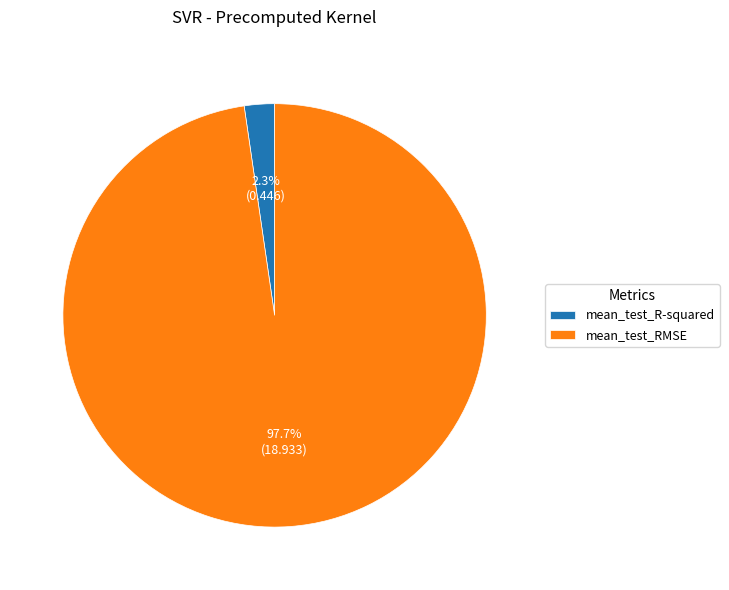

How much of the chart is everything except mean_test_R-squared?

97.7%